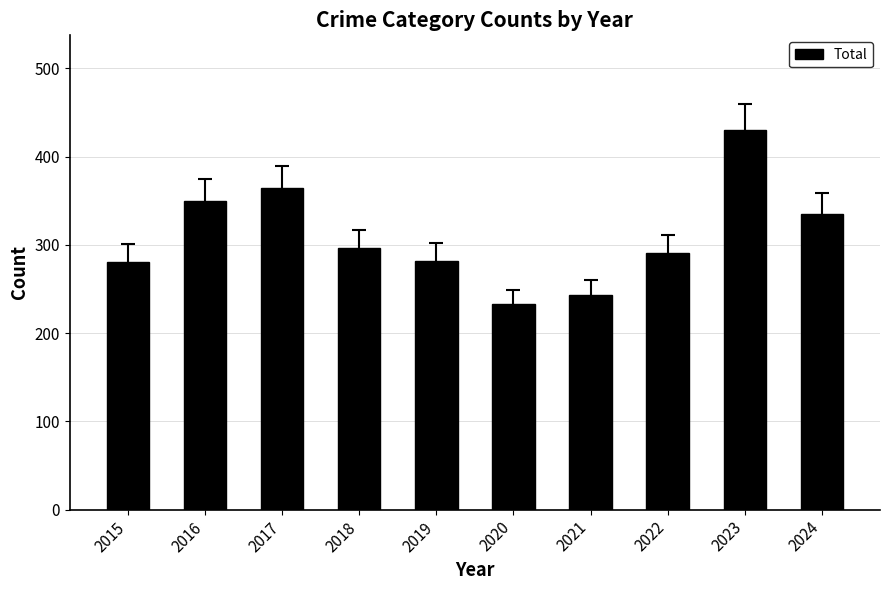

Count the number of categories in the chart.

10